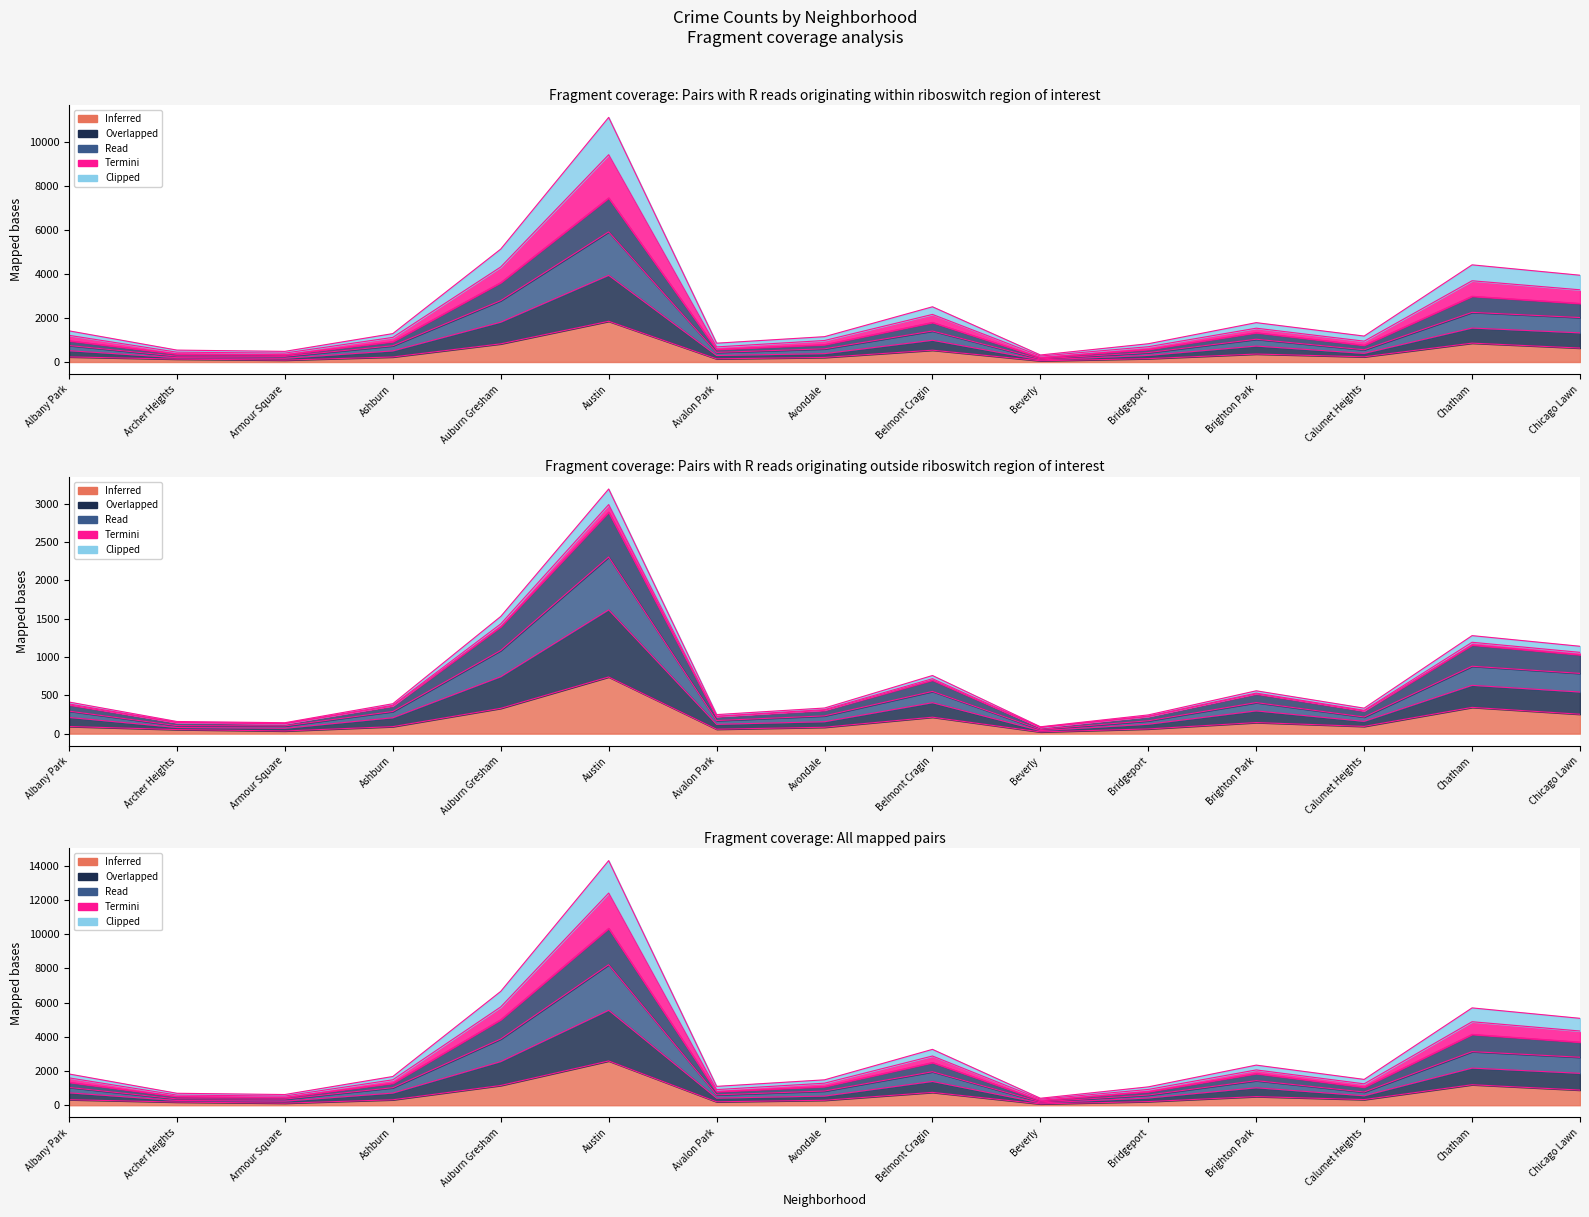

Which series has the largest total across all categories?

2021